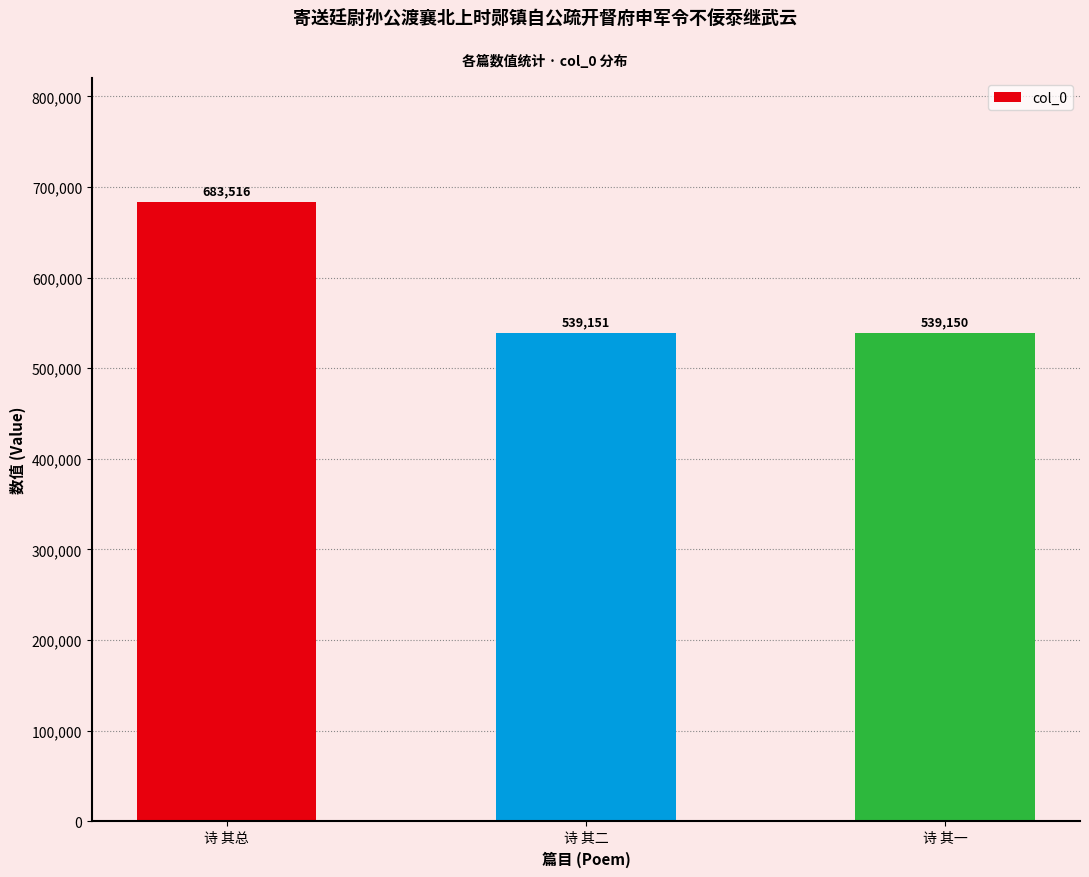

Between 诗 其二 and 诗 其一, which is larger?

诗 其二